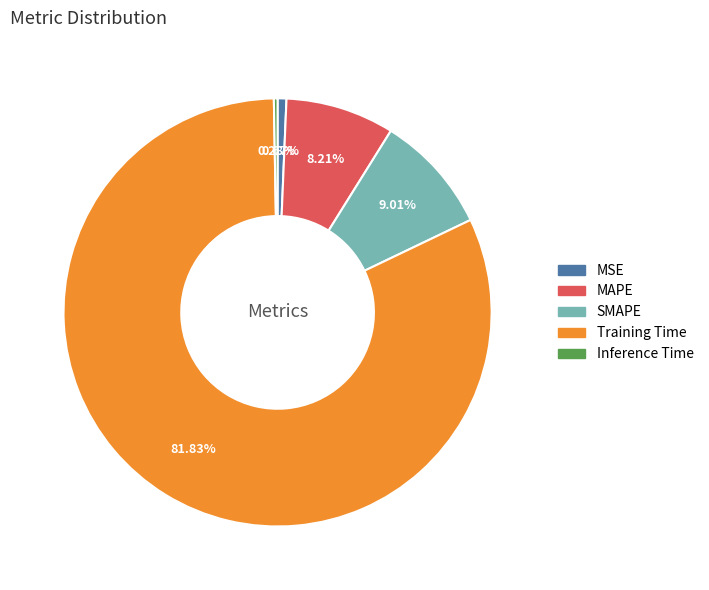

To the nearest percent, what is the average slice percentage?

20%